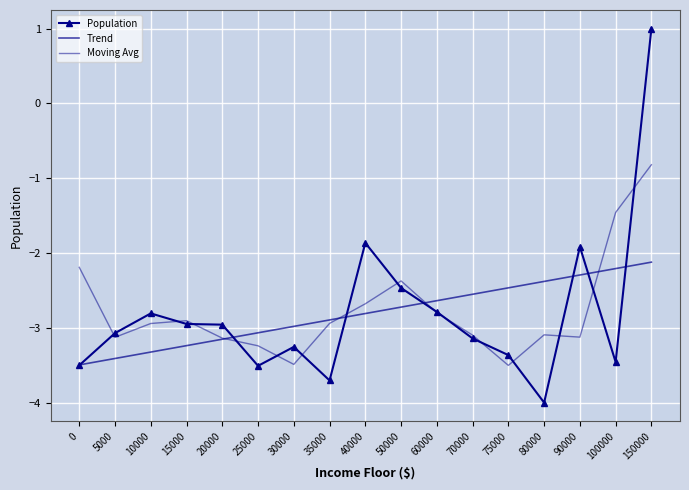

Between which two adjacent categories do Population and Moving Avg first intersect?

0 and 5000